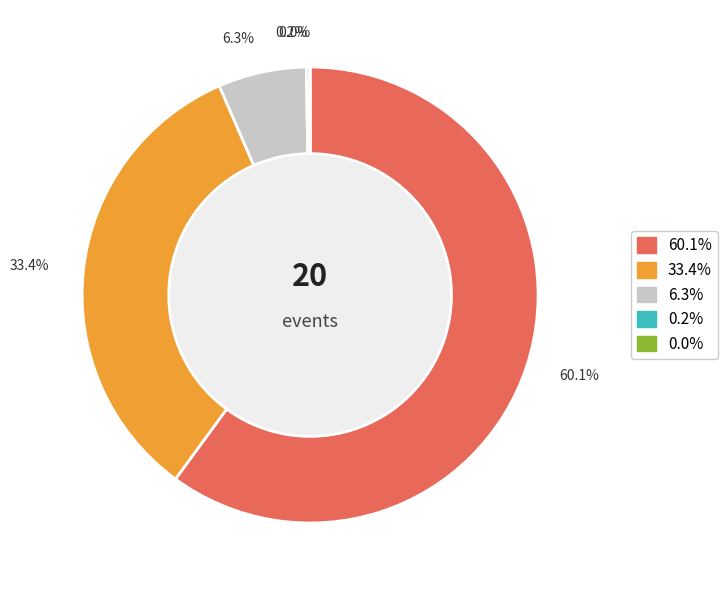

What is the largest slice in the pie chart?

60.1%